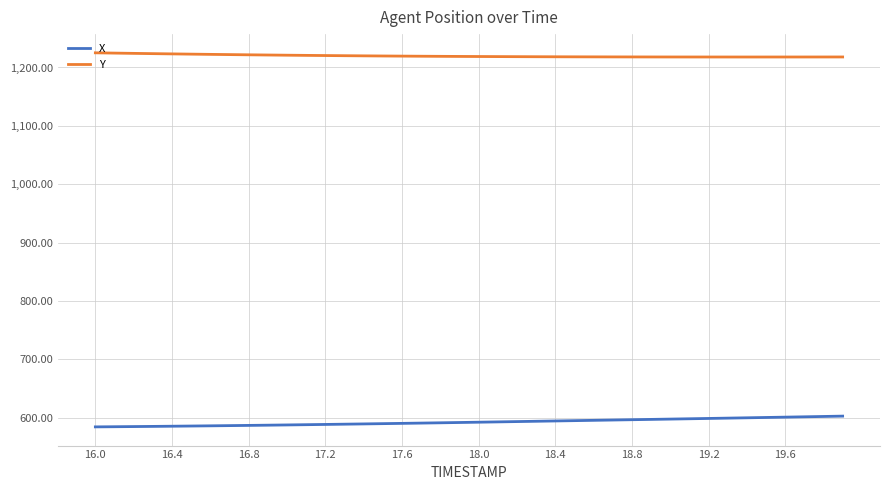

What is the maximum value for X?

602.5